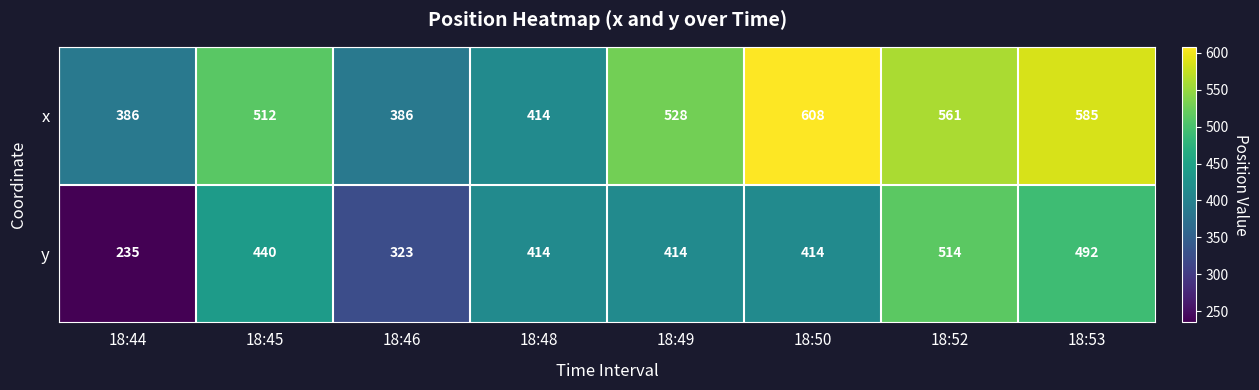

What is the difference between the maximum and minimum values in the x series?

222